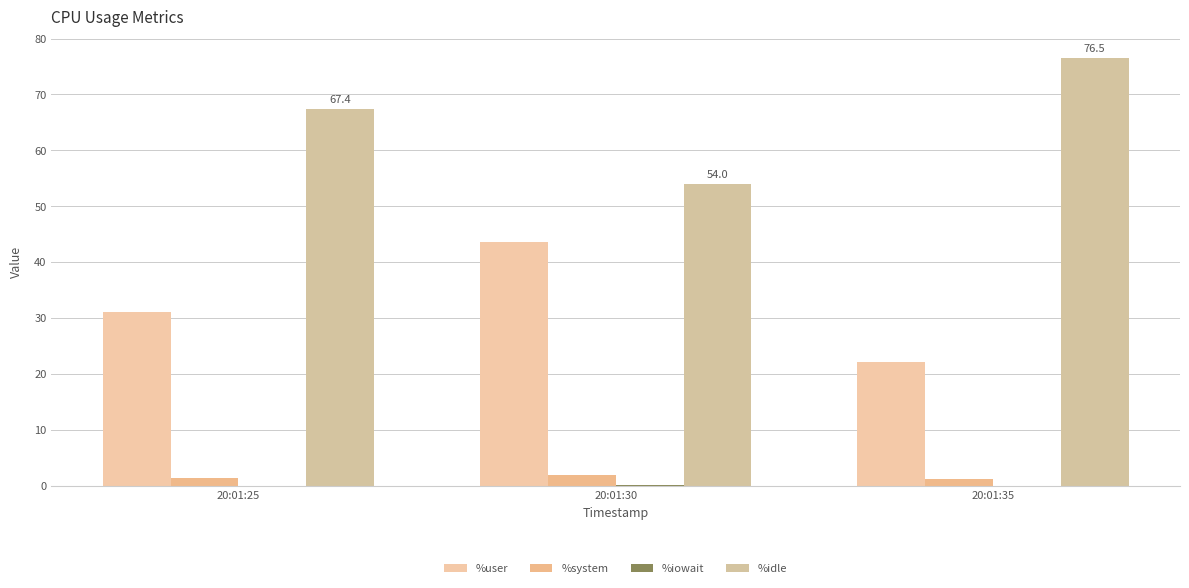

Which series has the widest spread of values?

%idle